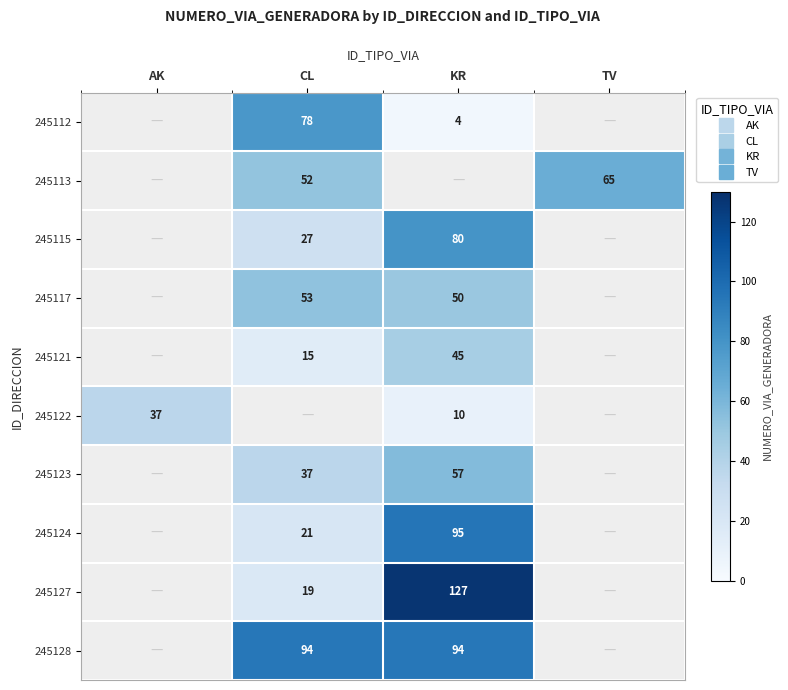

Rank the series at TV from lowest to highest value.

245112, 245113, 245115, 245117, 245121, 245122, 245123, 245124, 245127, 245128